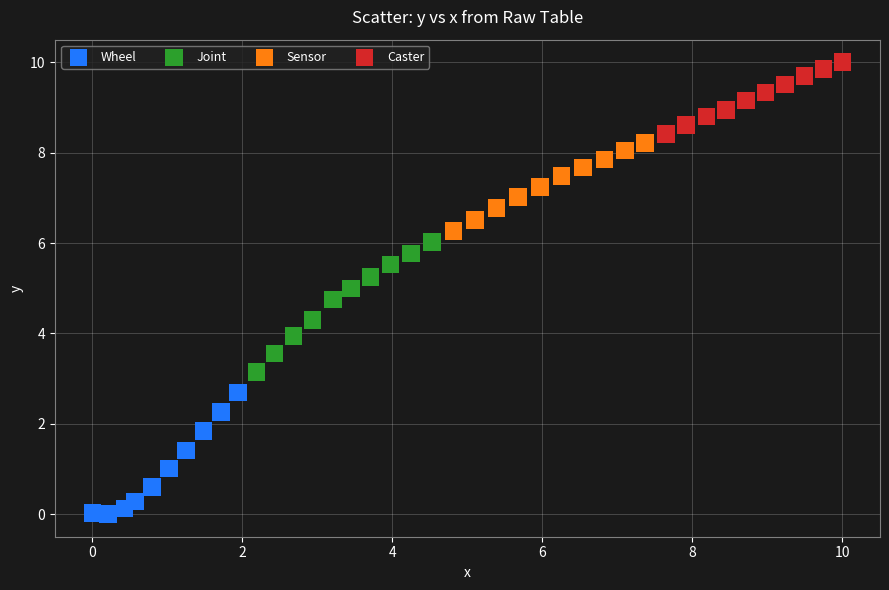

Which series contains the highest Y value?

Caster